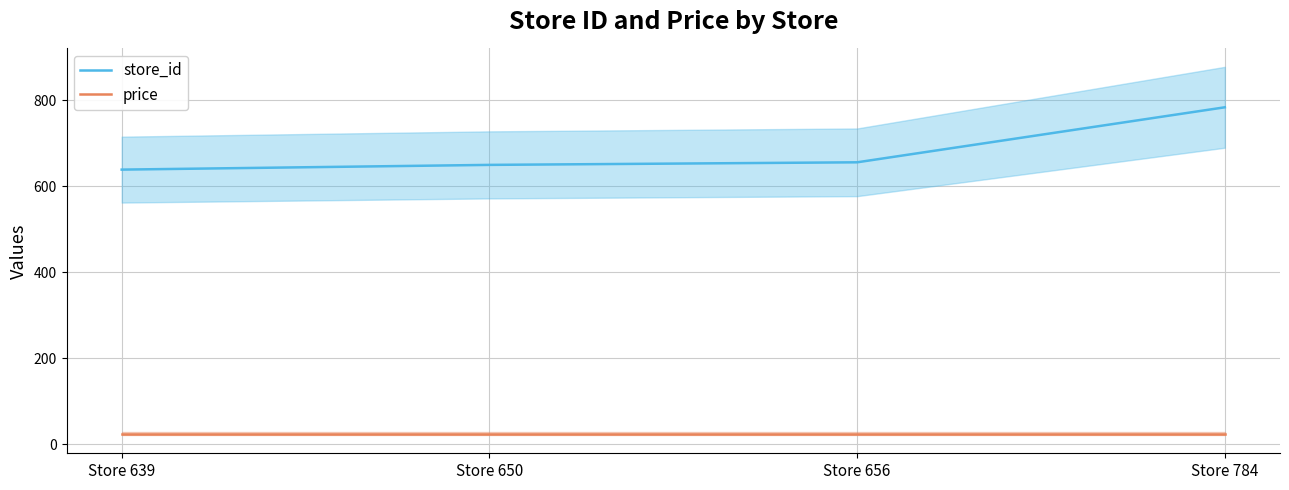

True or false: store_id has more than 2 points higher than both neighbors.

False